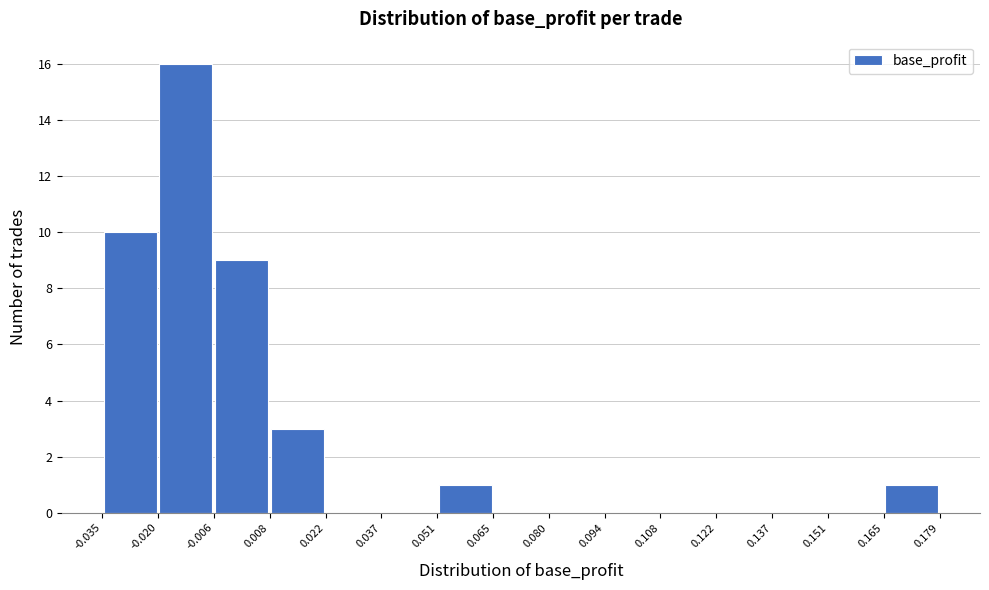

Reading left to right, transcribe this chart: for each bar, give the range it covers on the x-axis and its height. The values are not printed on the chart, so give them approximately, as read against the axis.

-0.035 to -0.020: 10
-0.020 to -0.006: 16
-0.006 to 0.008: 9
0.008 to 0.022: 3
0.022 to 0.037: 0
0.037 to 0.051: 0
0.051 to 0.065: 1
0.065 to 0.080: 0
0.080 to 0.094: 0
0.094 to 0.108: 0
0.108 to 0.122: 0
0.122 to 0.137: 0
0.137 to 0.151: 0
0.151 to 0.165: 0
0.165 to 0.179: 1